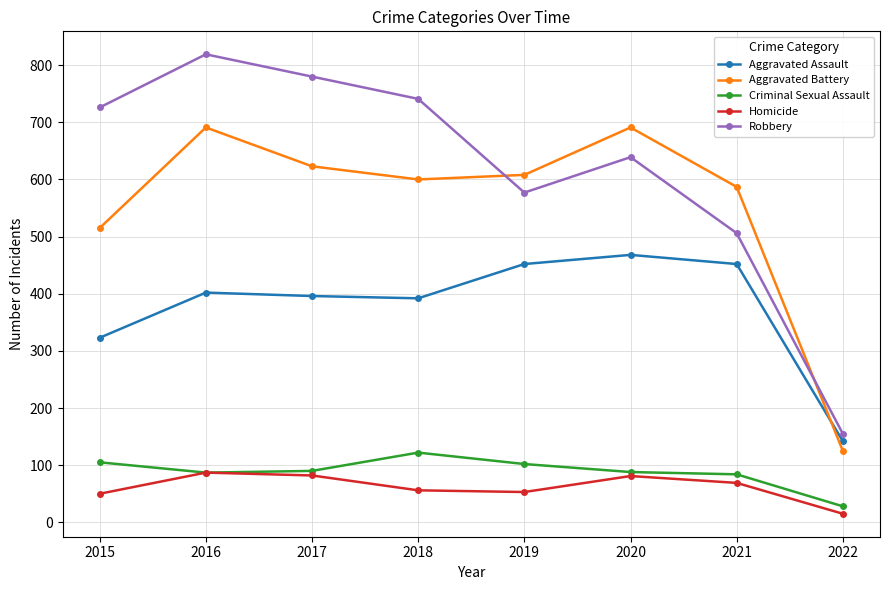

What is the maximum value shown in the chart?

819